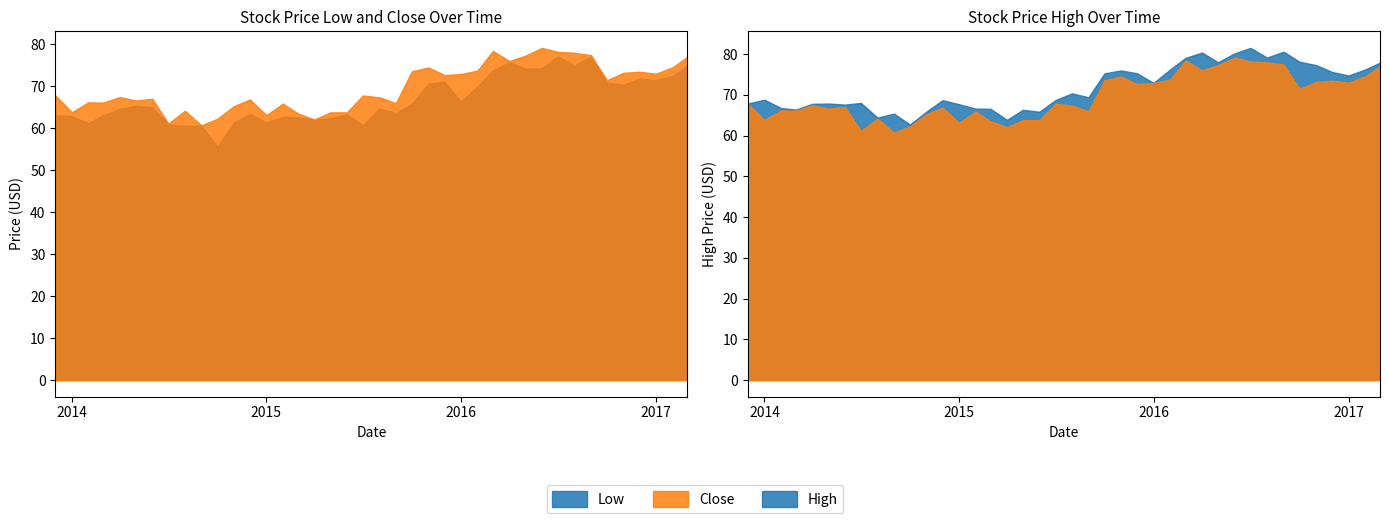

At how many categories does at least one series exceed 66?

34